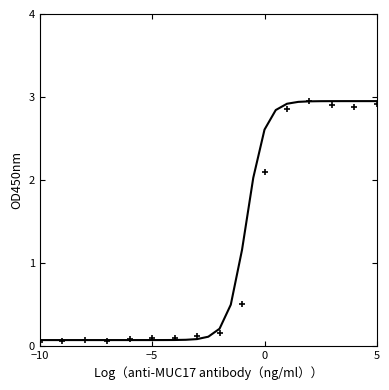

What is the range of X values (max minus min)?

15.0